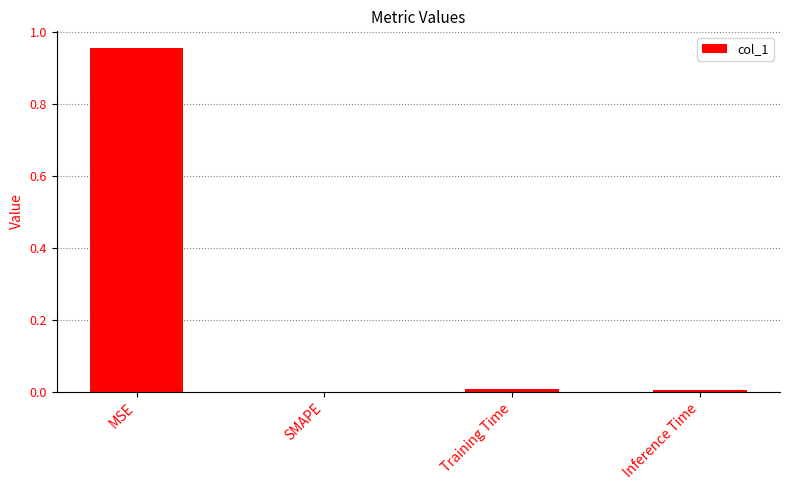

Is it true that the value at Training Time is 0.0?

True